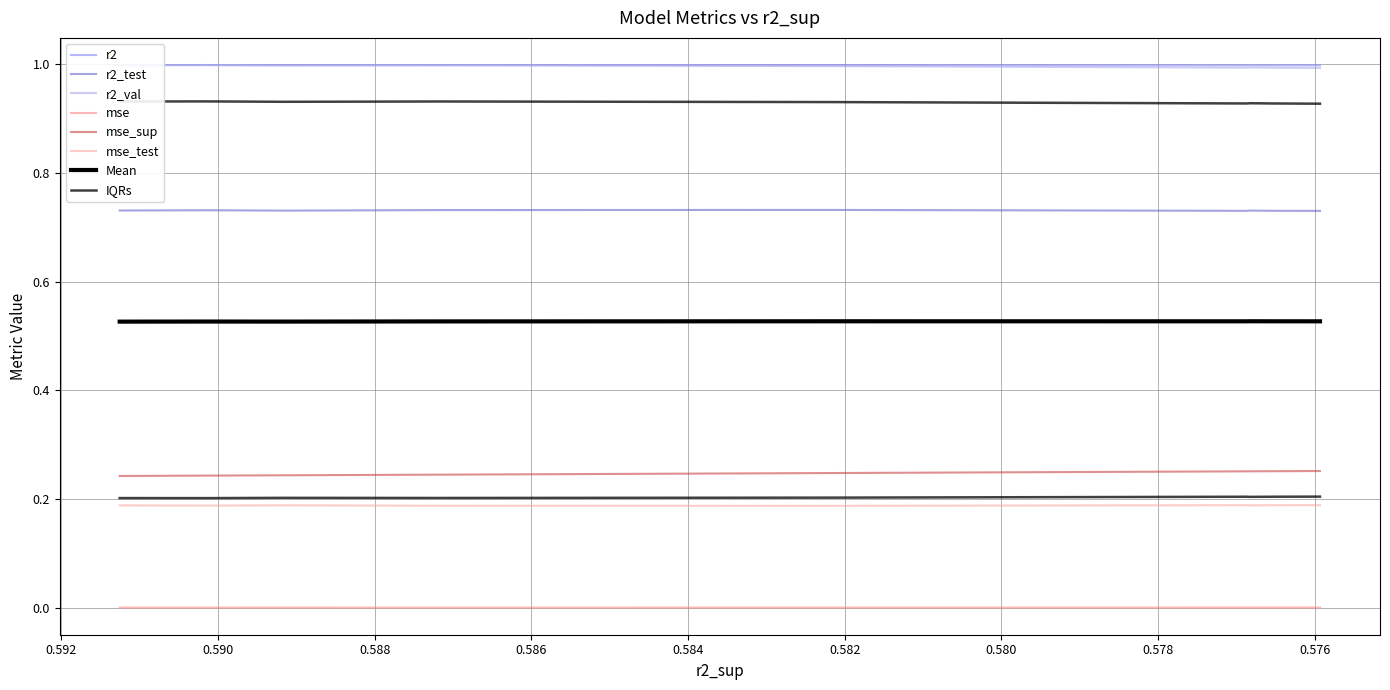

True or false: r2 has a value of 1.0 at model_5_42_5.

True